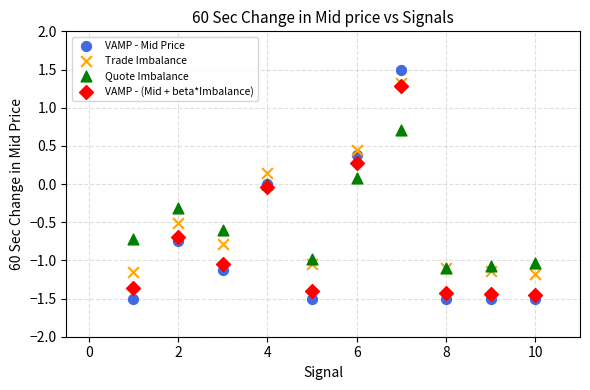

Which series contains the lowest Y value?

VAMP - Mid Price